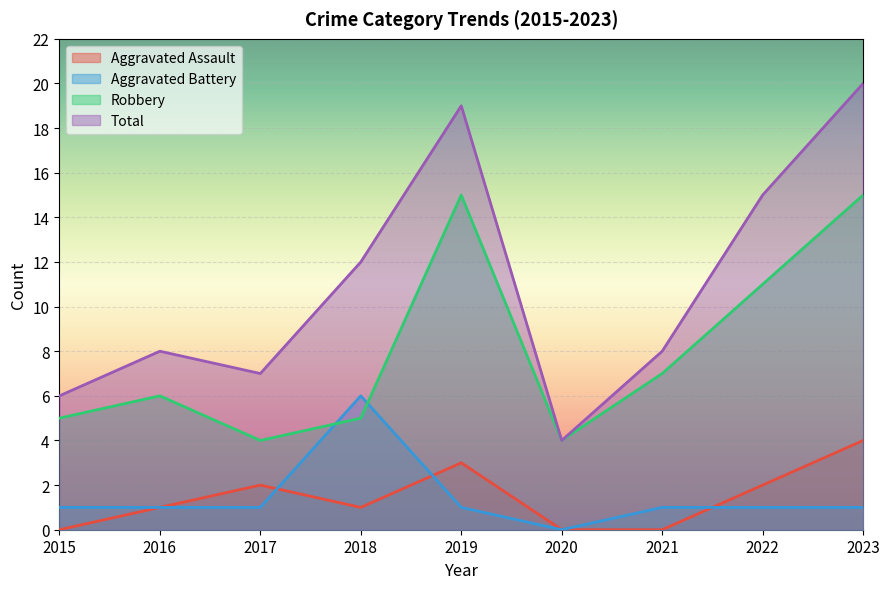

The value of Total at 2023 is 7. True or false?

False